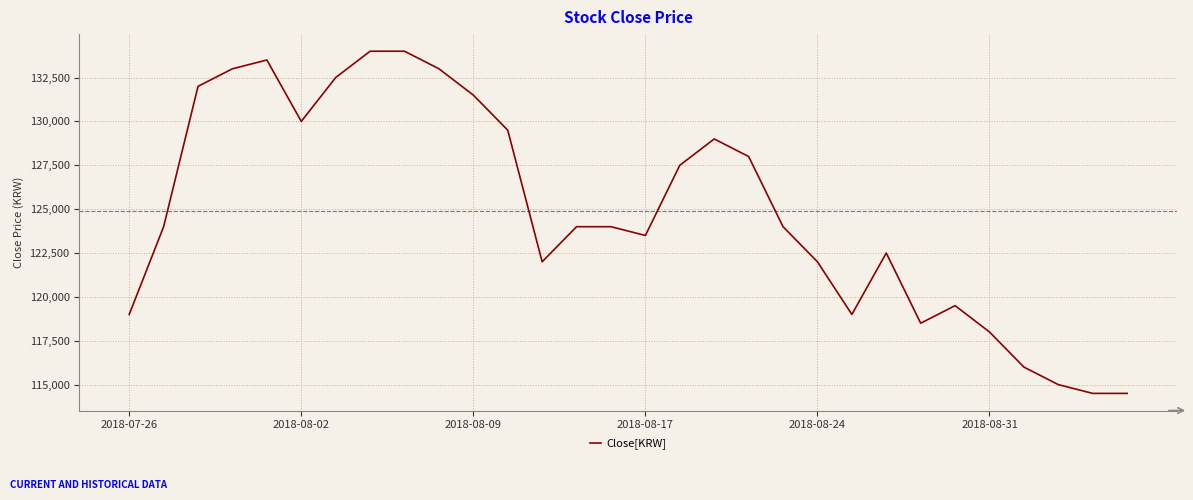

What is the difference between the maximum and minimum values?

19500